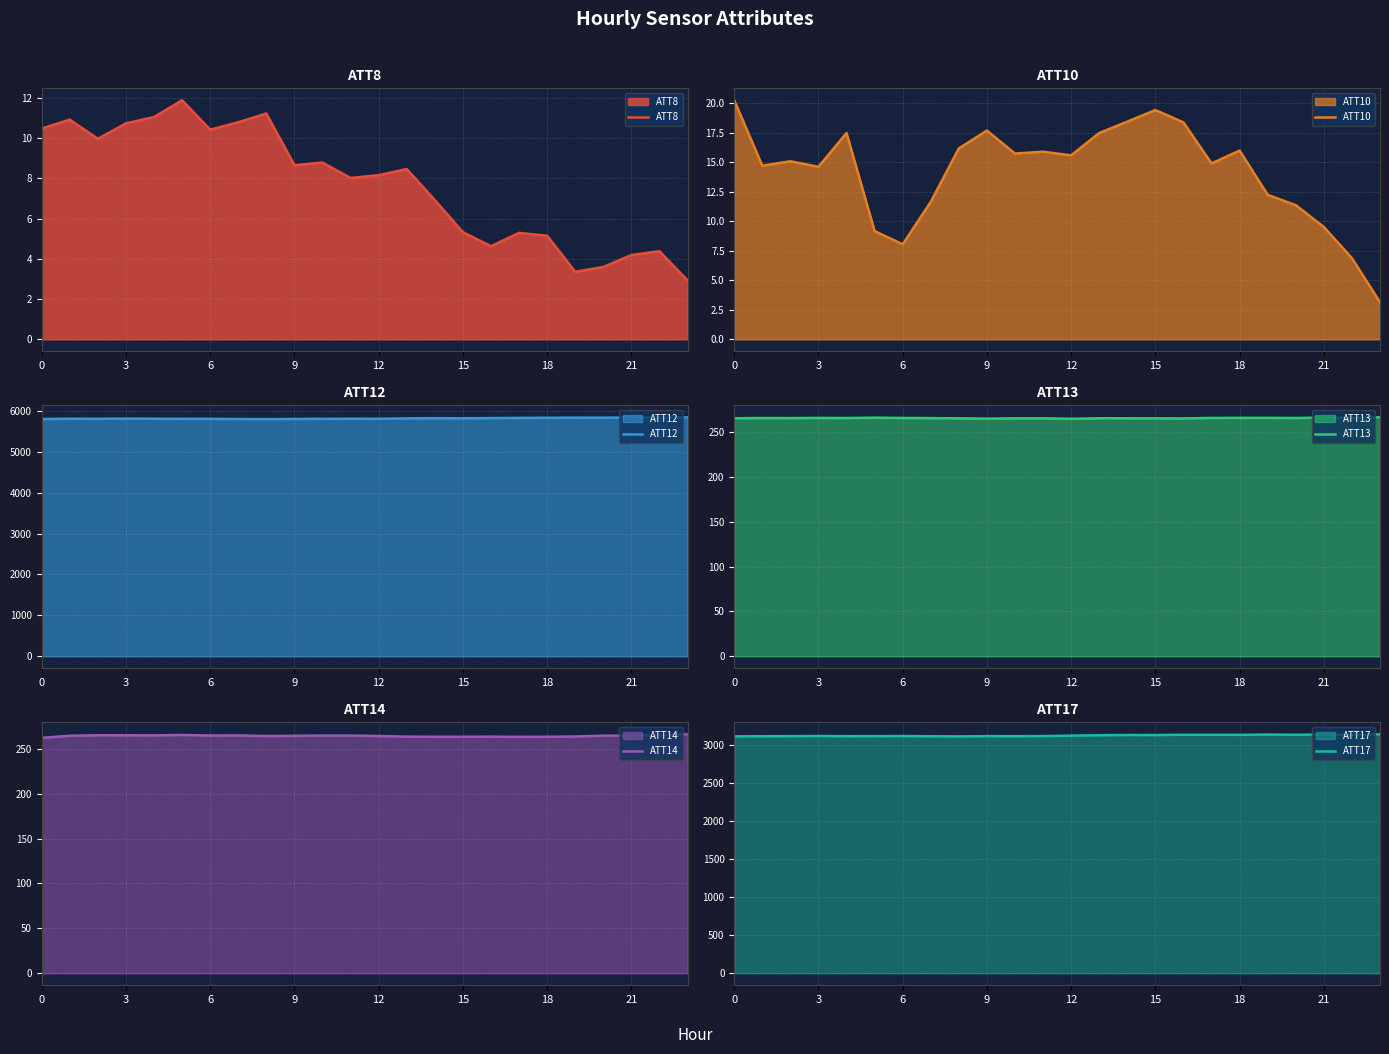

What is the maximum value for ATT12?

5839.7